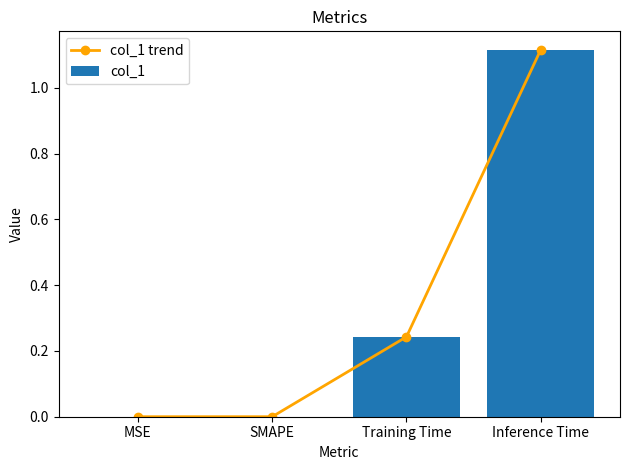

Where is col_1 trend nearest to the value 0?

MSE